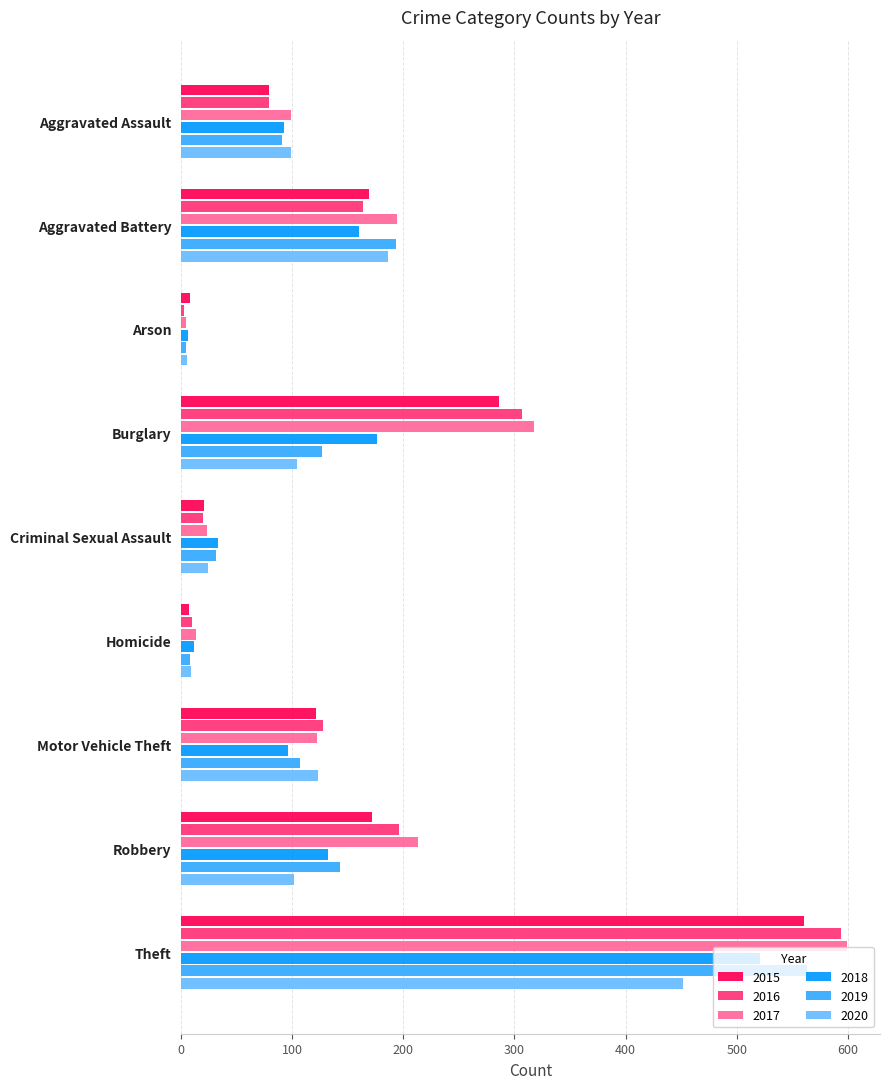

What is the sum of all 2015 values?

1424